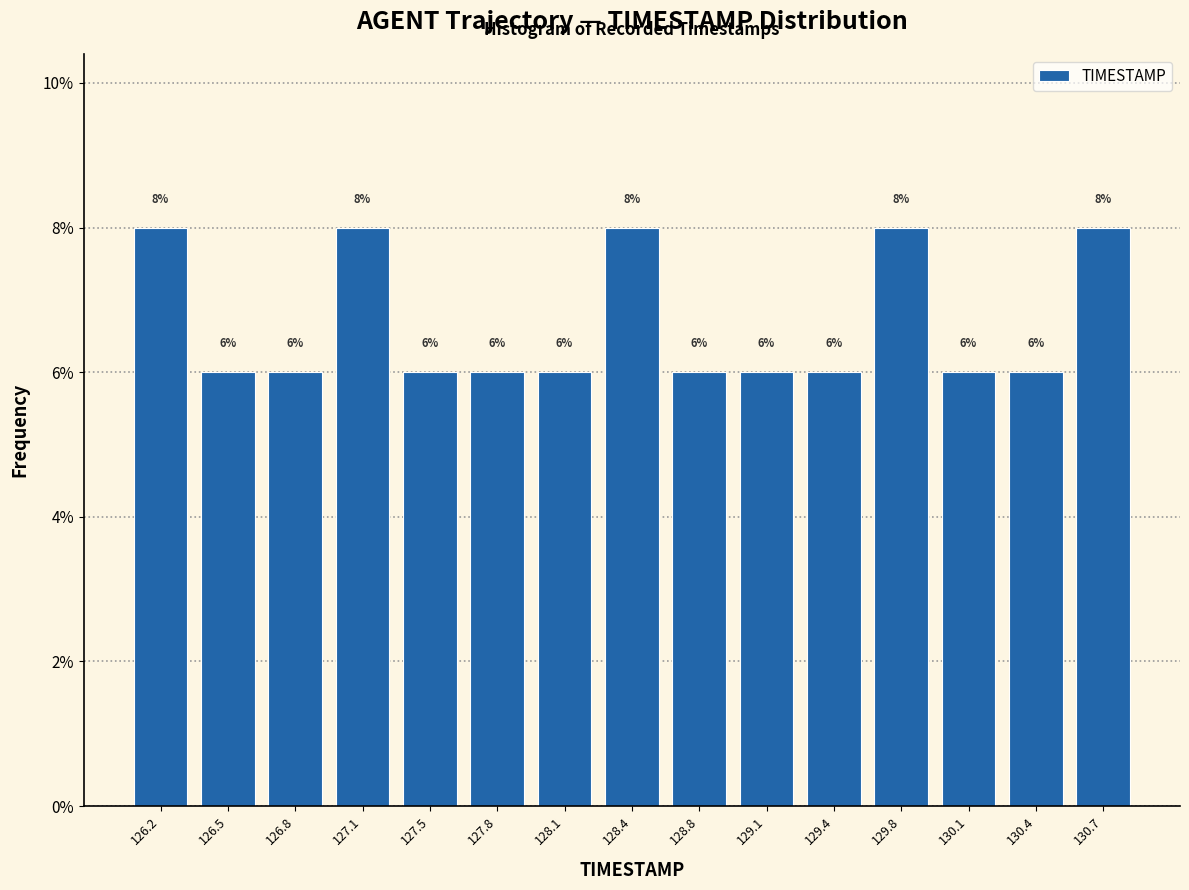

Reading left to right, transcribe this chart: for each bar, give the range it covers on the x-axis and its height. The bar edges are not printed on the chart, so give them approximately, as read against the axis.

126.00 to 126.35: 8
126.35 to 126.65: 6
126.65 to 127.00: 6
127.00 to 127.30: 8
127.30 to 127.65: 6
127.65 to 127.95: 6
127.95 to 128.30: 6
128.30 to 128.60: 8
128.60 to 128.95: 6
128.95 to 129.25: 6
129.25 to 129.60: 6
129.60 to 129.90: 8
129.90 to 130.25: 6
130.25 to 130.55: 6
130.55 to 130.90: 8